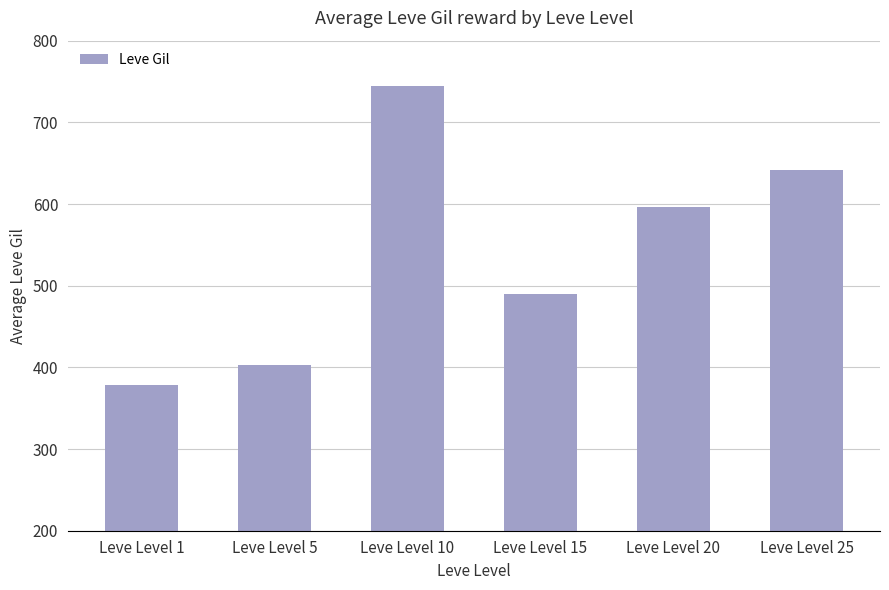

Reading left to right, transcribe all the data shown in this chart.

Leve Level 1=378	Leve Level 5=403	Leve Level 10=745	Leve Level 15=490	Leve Level 20=596	Leve Level 25=642